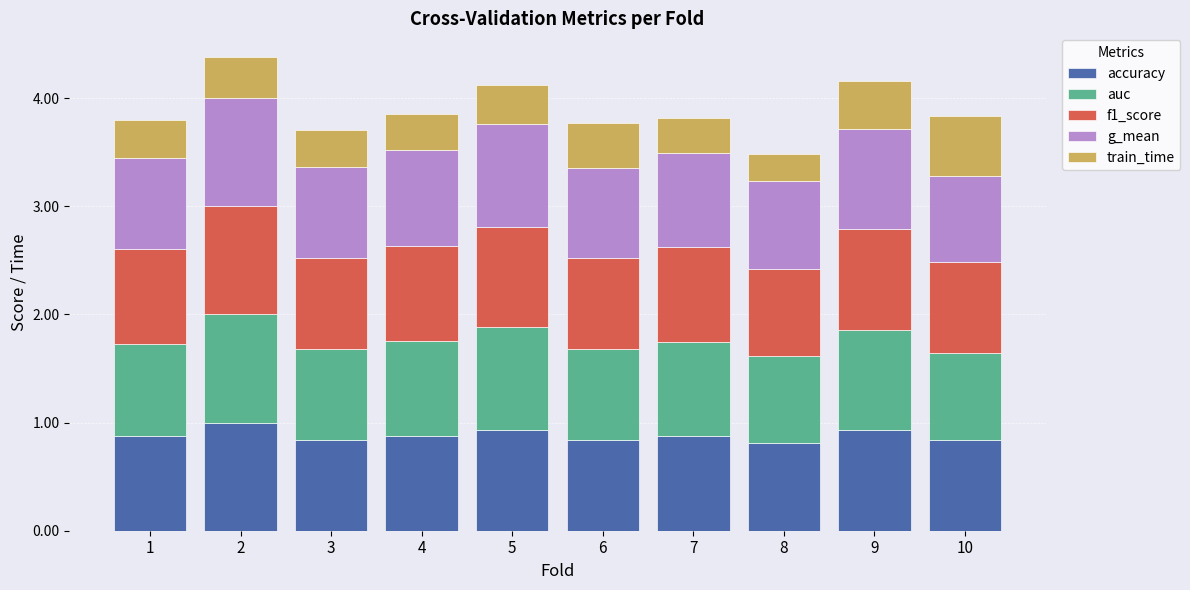

Does the chart contain stacked bars?

Yes